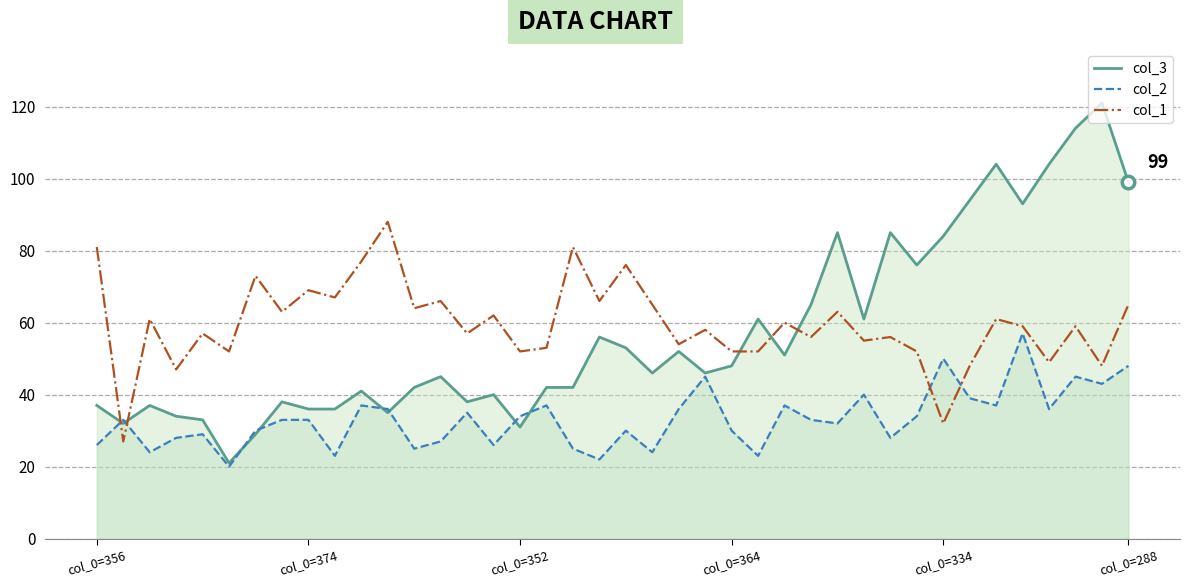

Which series ends up on top after the final intersection of col_1 and col_2?

col_1